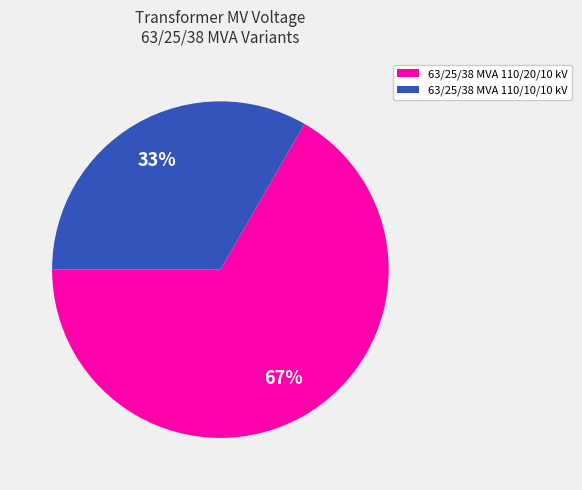

Which has a higher value, 63/25/38 MVA 110/10/10 kV or 63/25/38 MVA 110/20/10 kV?

63/25/38 MVA 110/20/10 kV